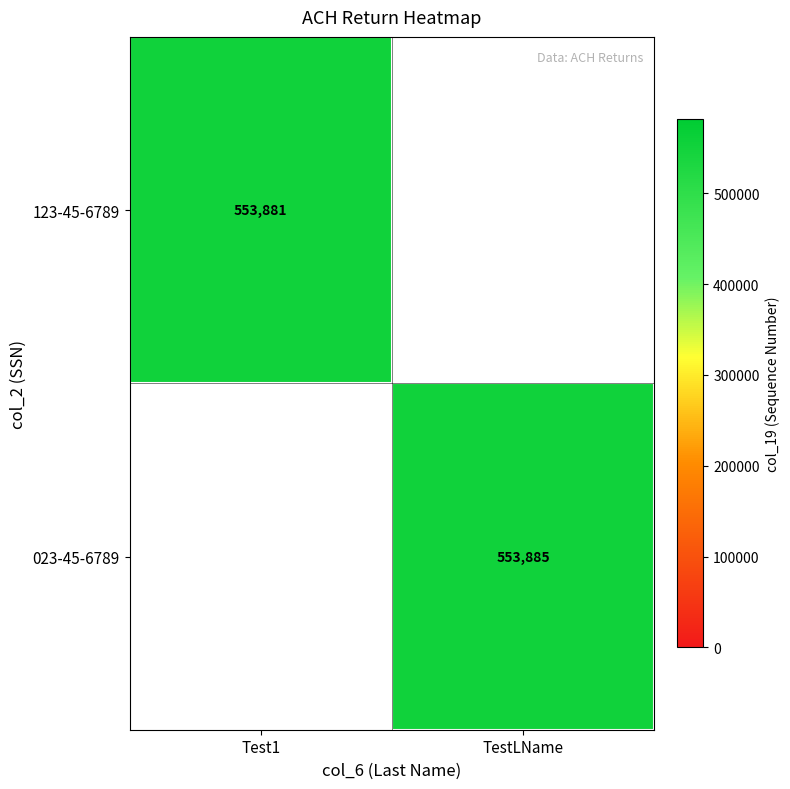

What is the maximum value shown in the chart?

553885